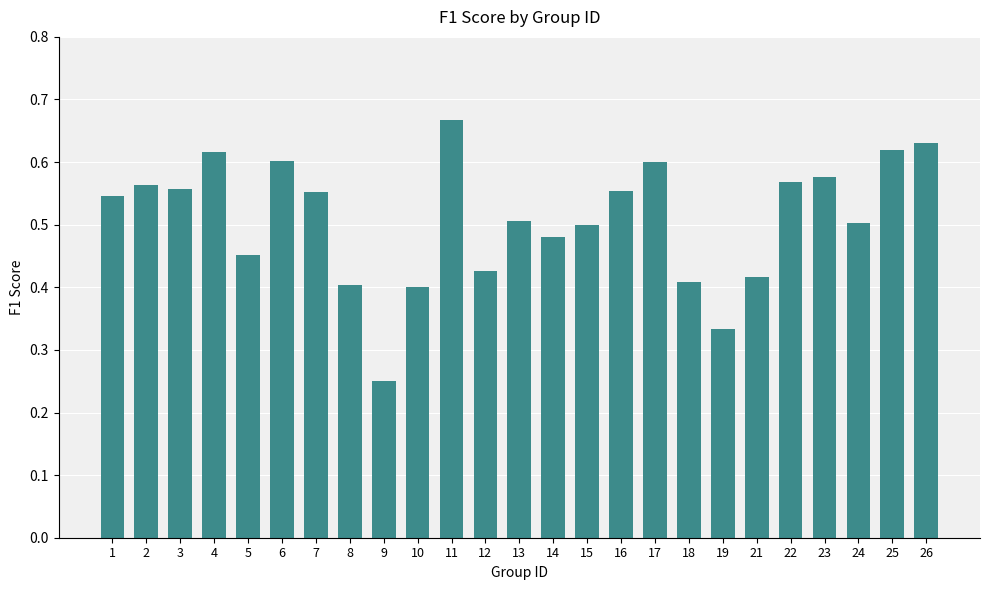

Where is the data nearest to the value 0?

9